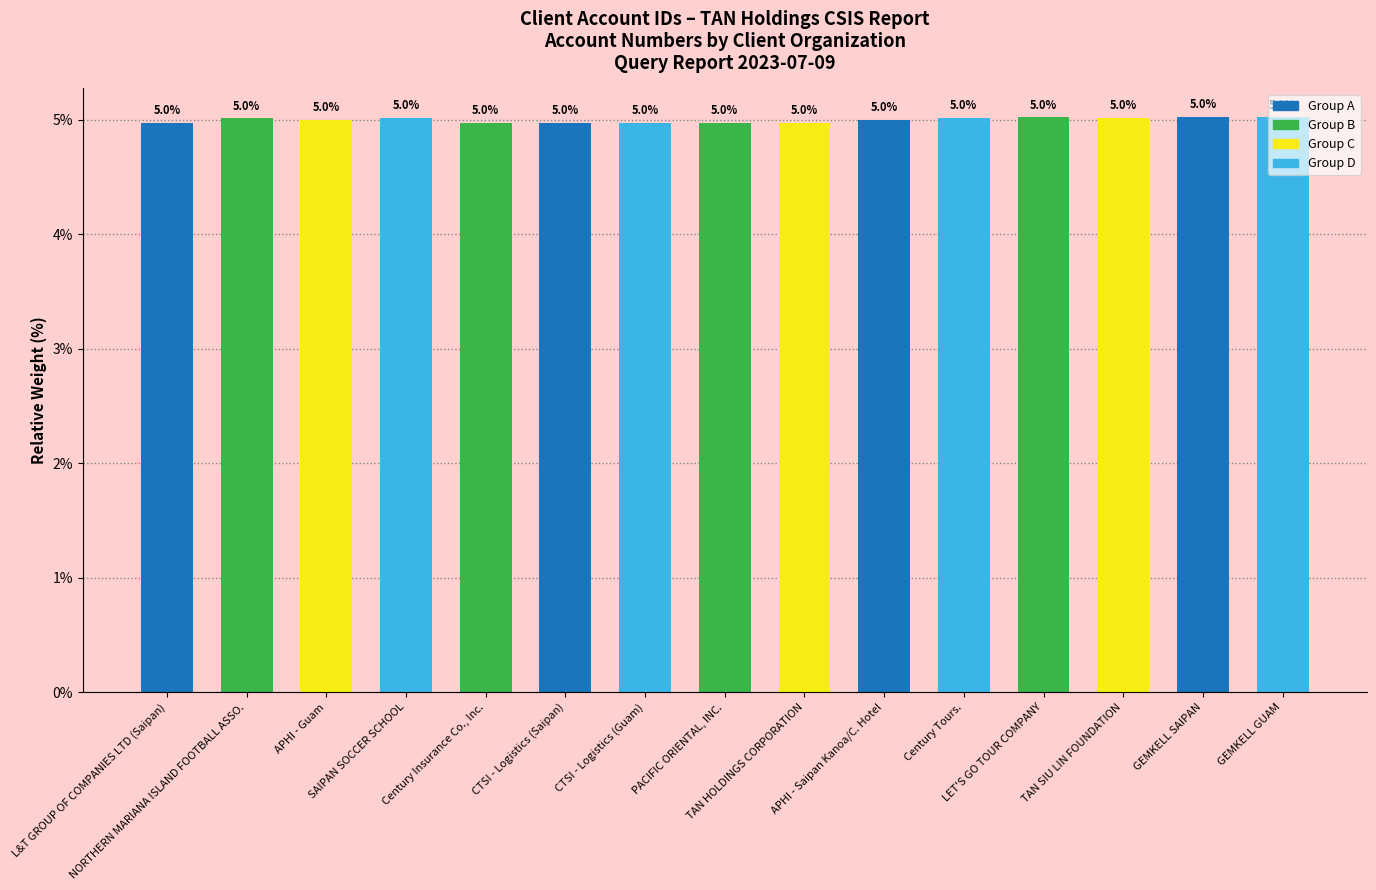

What is the smallest value displayed?

5.0